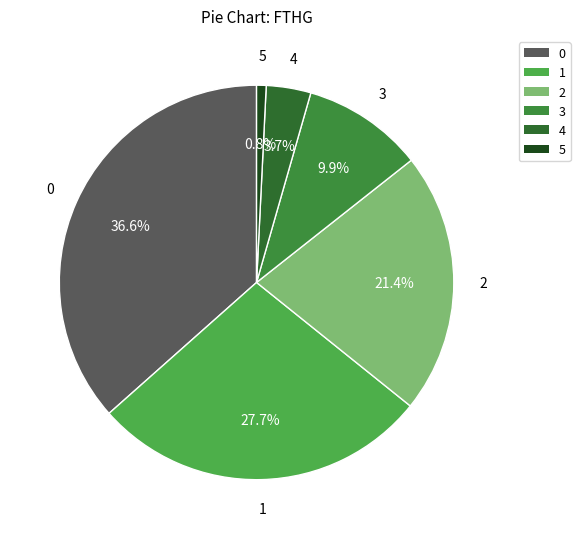

Rank the categories by value from highest to lowest.

0, 1, 2, 3, 4, 5